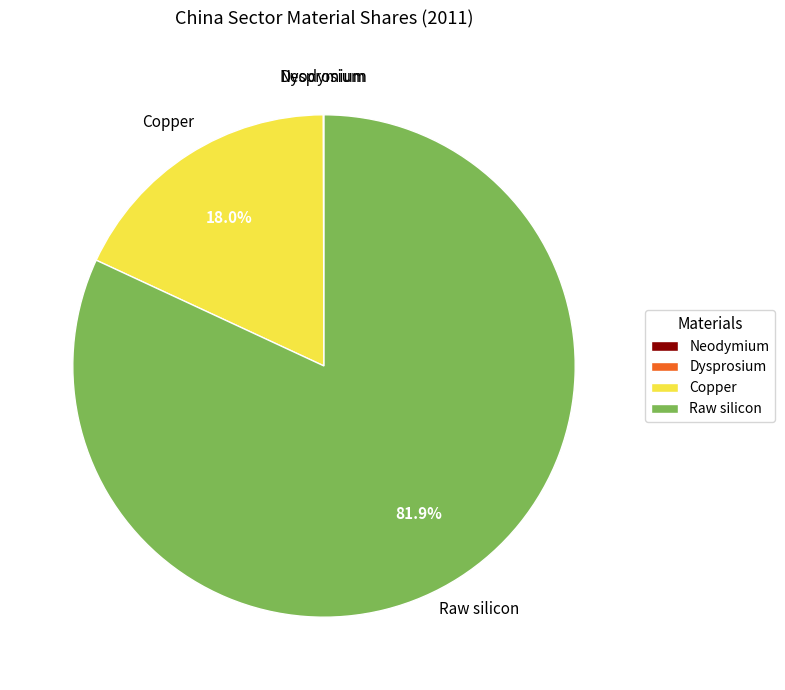

Which category has the biggest portion of the pie?

Raw silicon